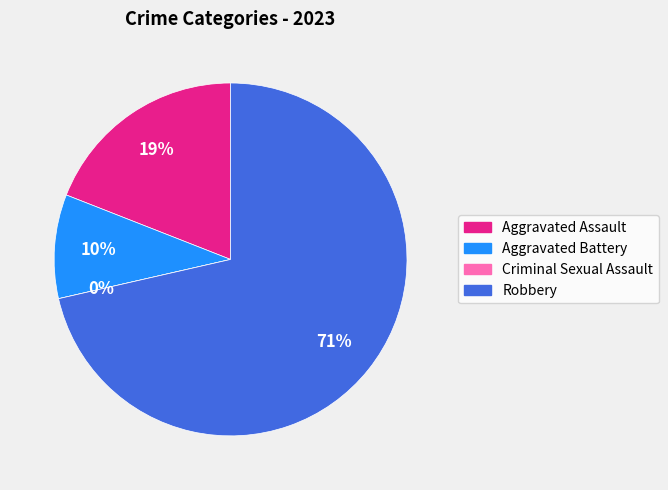

True or false: Criminal Sexual Assault accounts for 0% of the total.

True